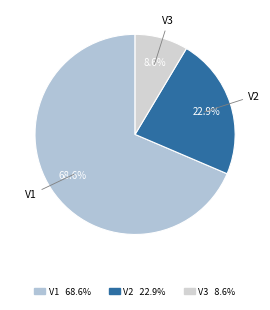

Count the number of slices in the pie.

3